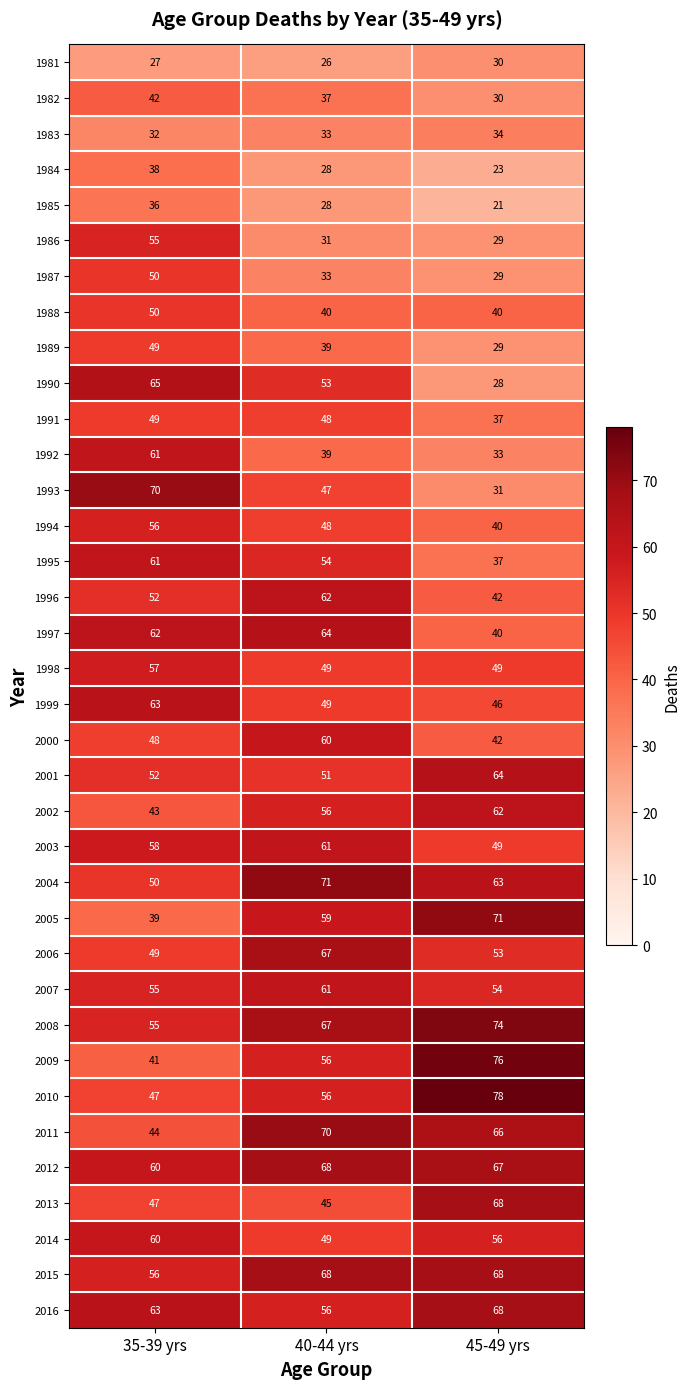

The value of 2011 at 40-44 yrs is 70. True or false?

True